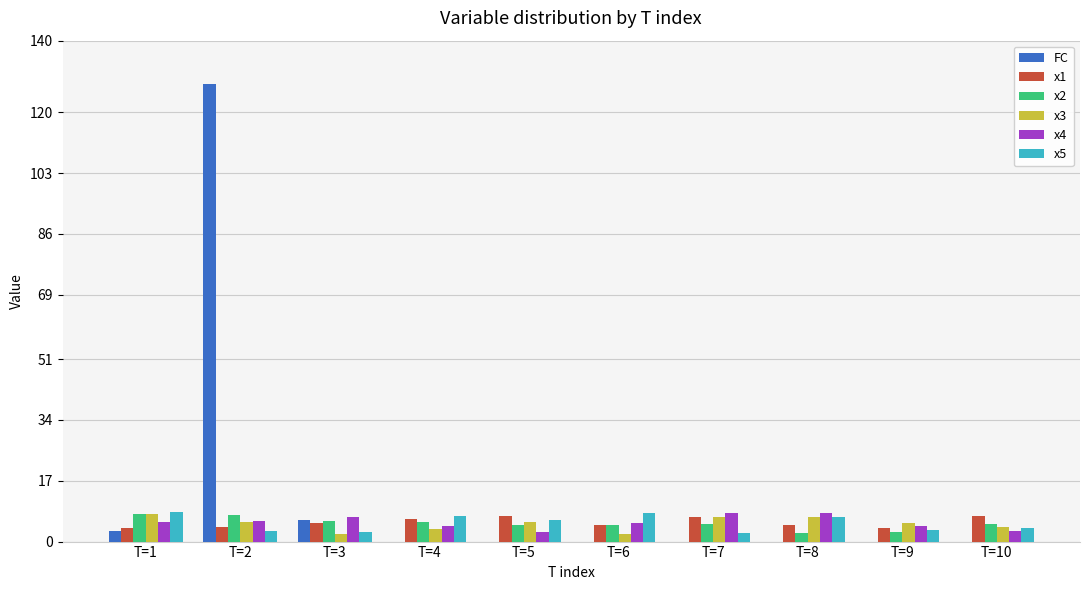

Is it true that x2 equals 5.7 at T=3?

True